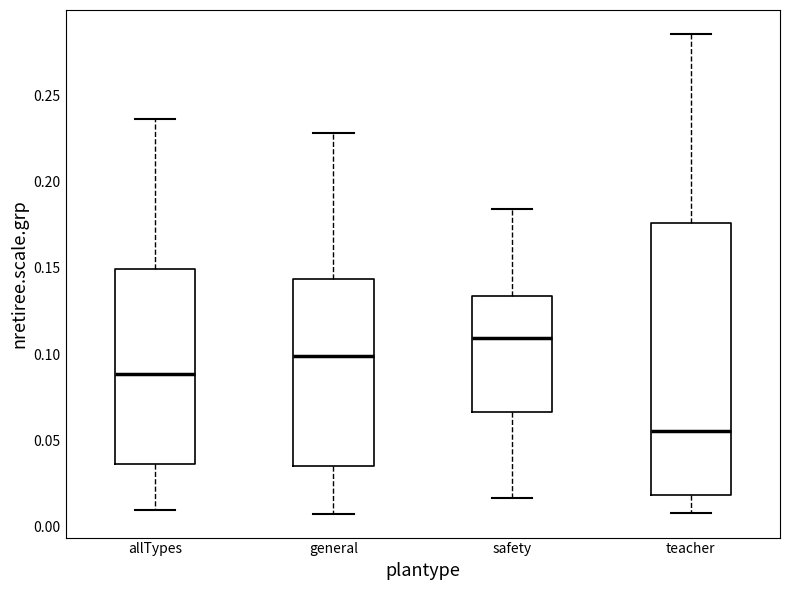

Which box is the tallest, from its lower edge to its upper edge?

teacher